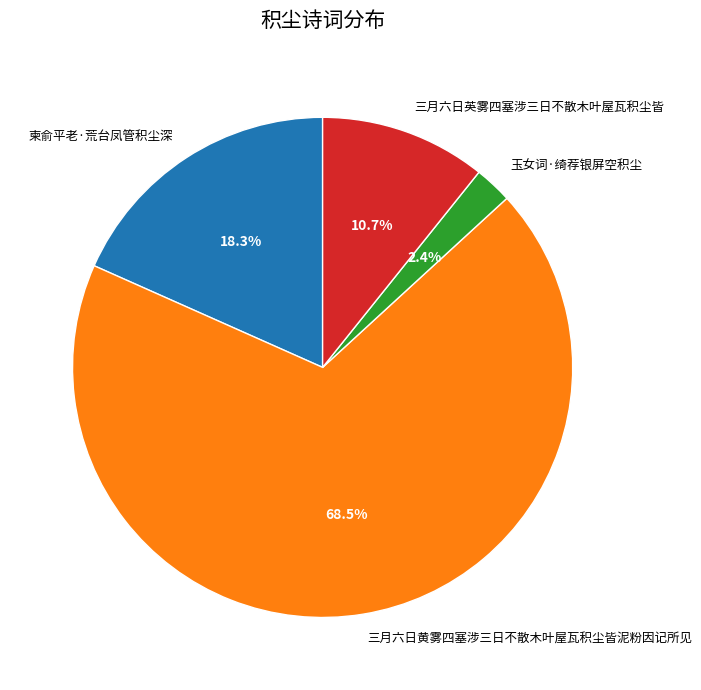

What percentage is NOT represented by 柬俞平老·荒台凤管积尘深?

81.7%